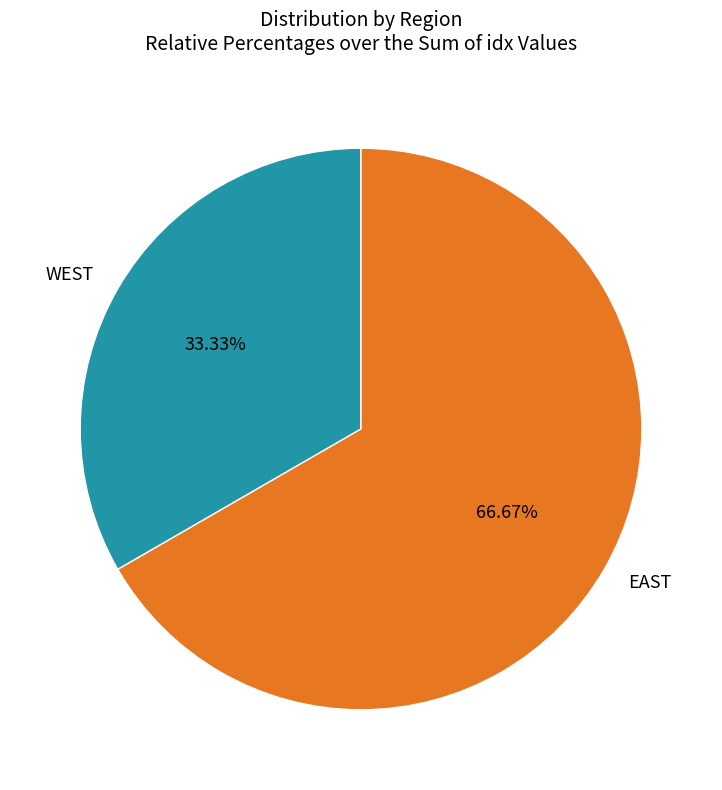

To the nearest percent, what portion does EAST represent?

67%